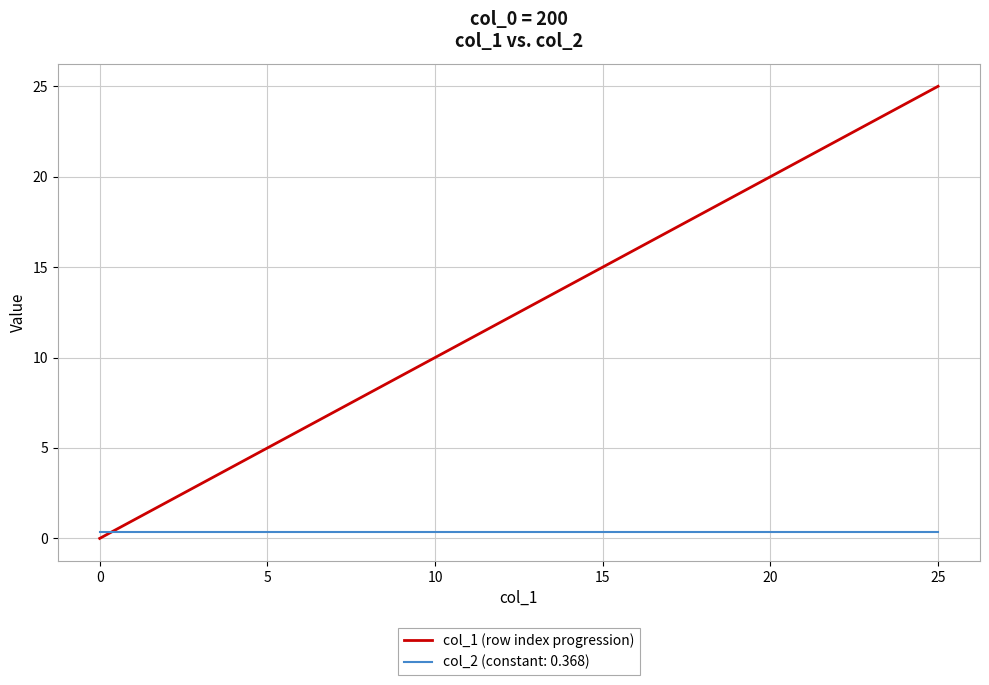

After their last crossing, which series has the higher values: col_2 (constant: 0.368) or col_1 (row index progression)?

col_1 (row index progression)